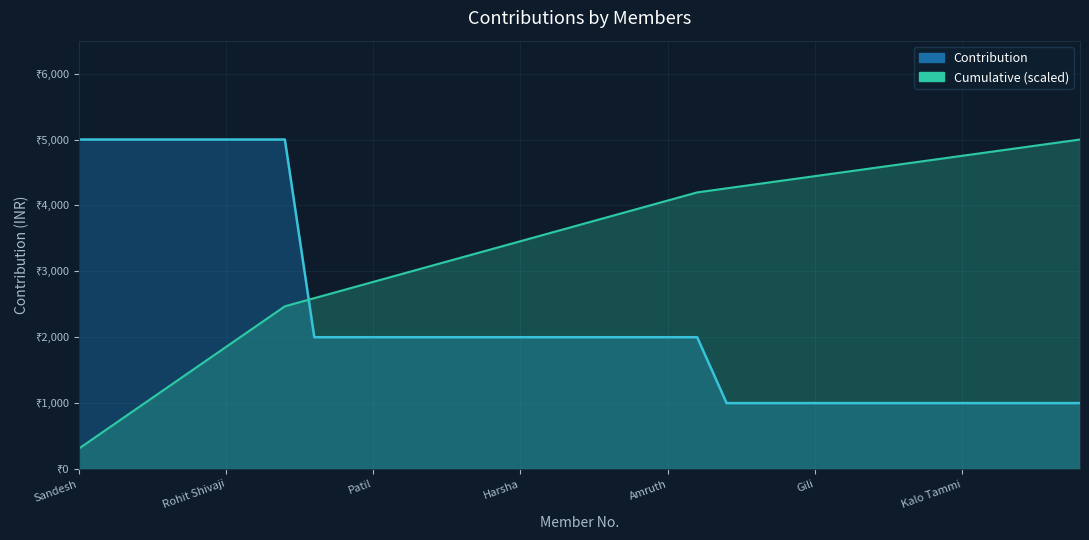

The chart shows a value of 1737 at Koli. True or false?

False